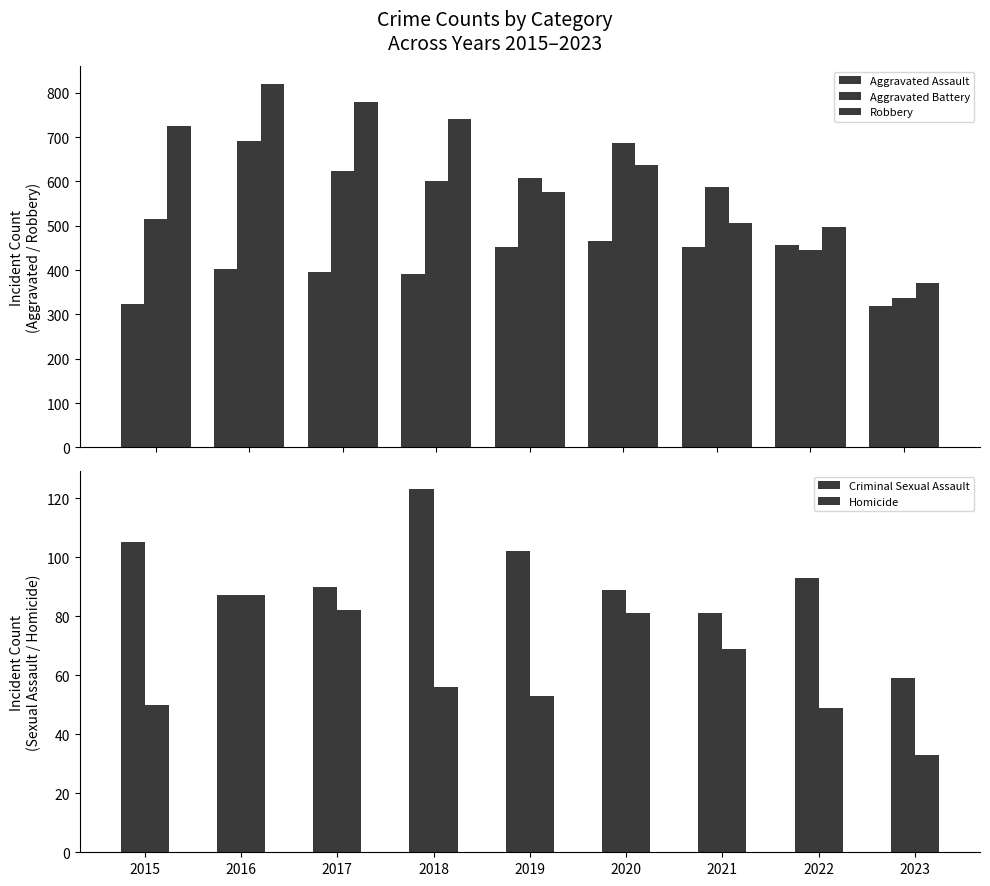

What are all the series names shown in the legend?

Aggravated Assault, Aggravated Battery, Robbery, Criminal Sexual Assault, Homicide